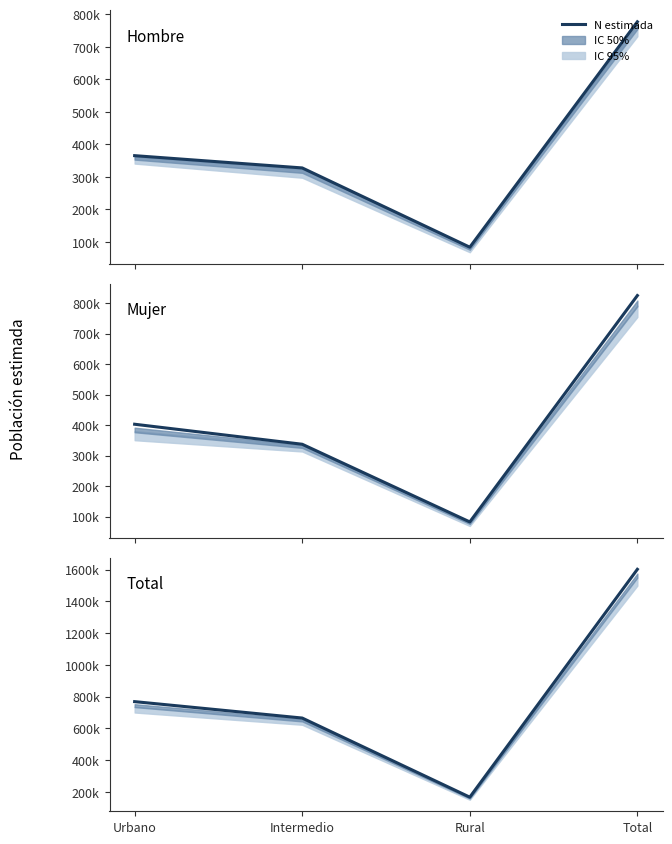

Reading left to right, list all the values displayed in this chart.

Urbano=769222	Intermedio=665859	Rural=167496	Total=1602577